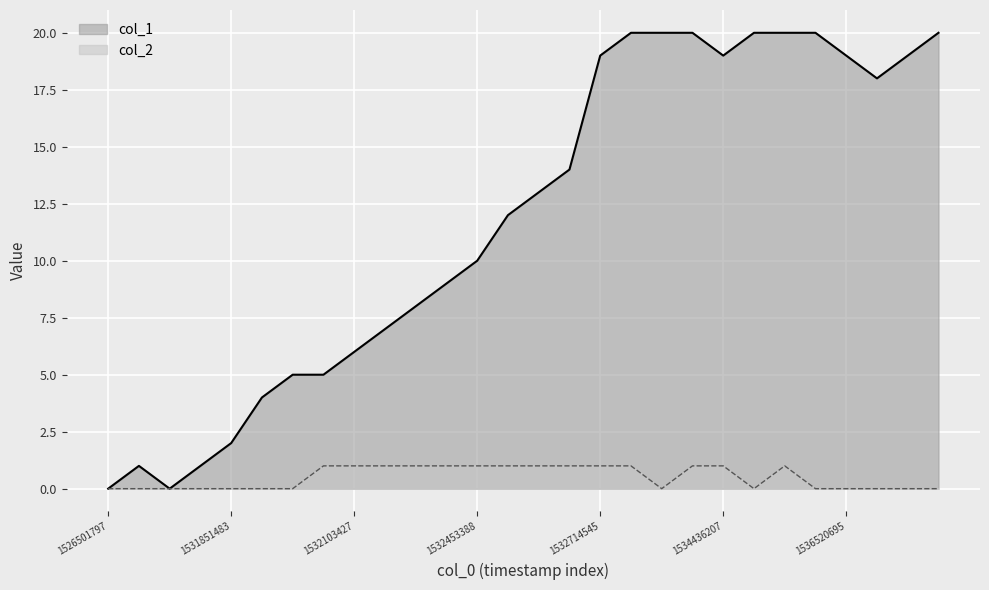

At which category does col_1 reach its first local peak?

1527481023